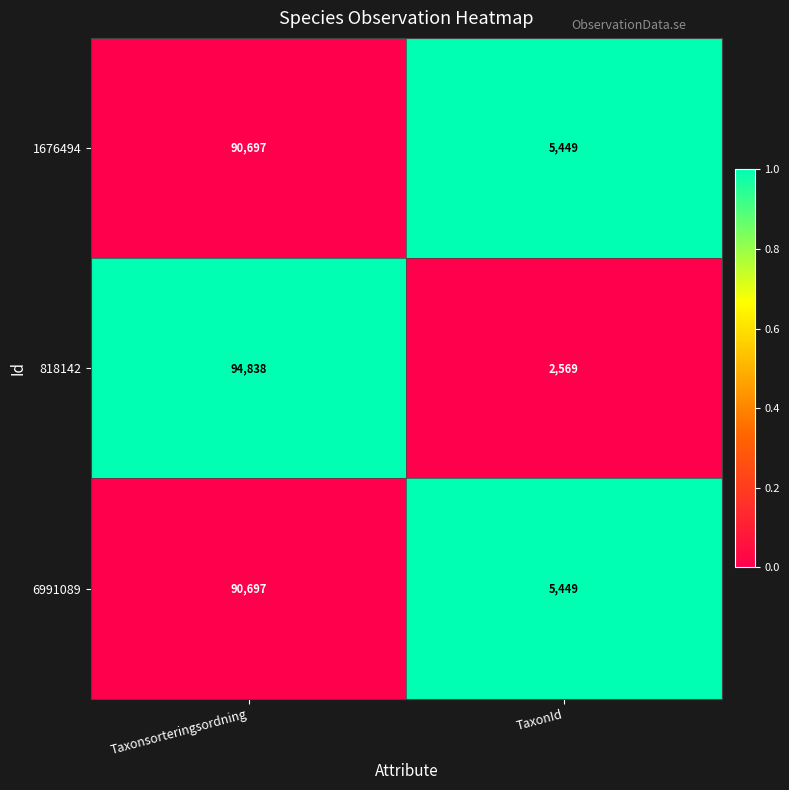

What is the total value across all series at TaxonId?

13467